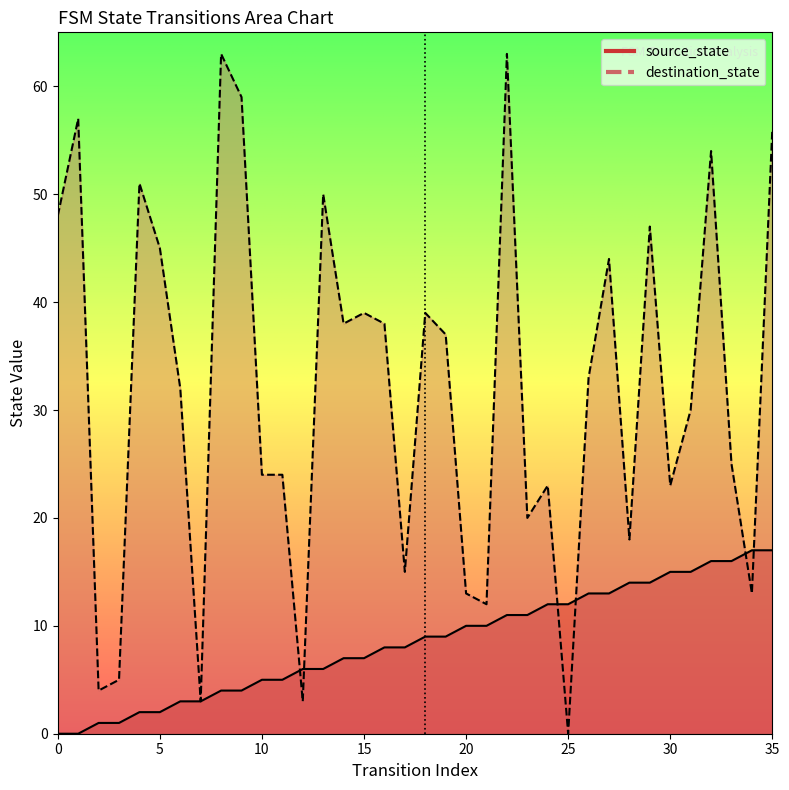

Between 31 and 7, which is larger?

31